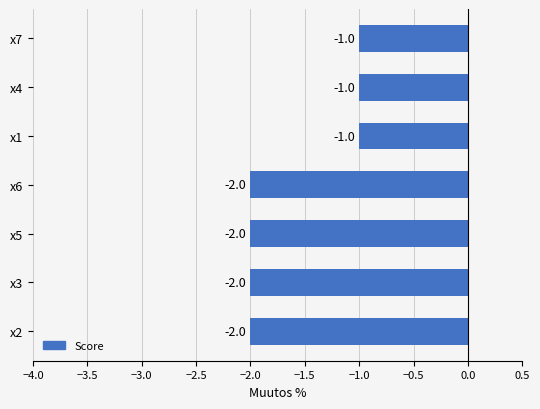

True or false: the data shows -3 at x2.

False